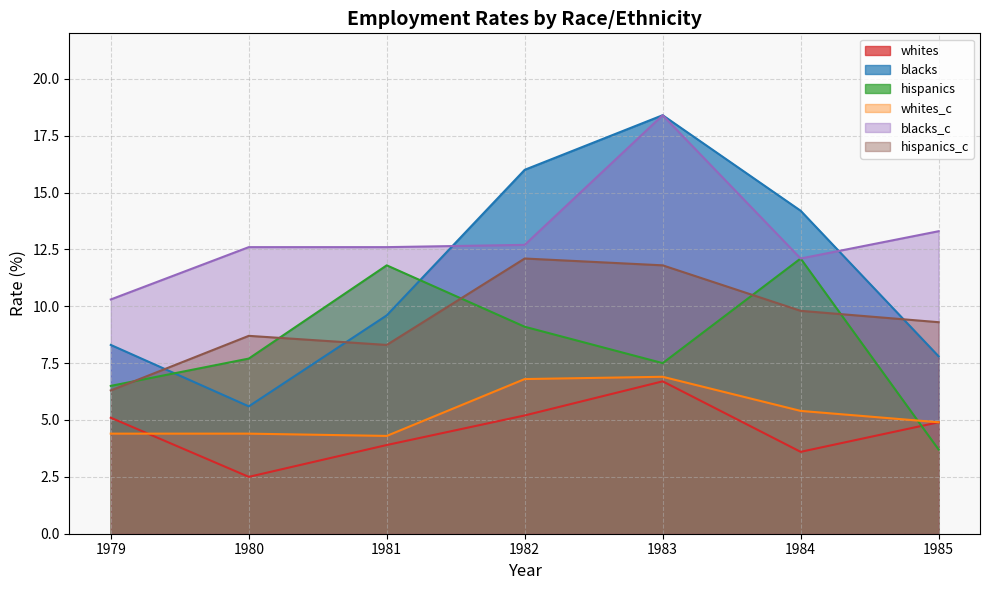

The hispanics_c series shows 10.1 at 1979. True or false?

False